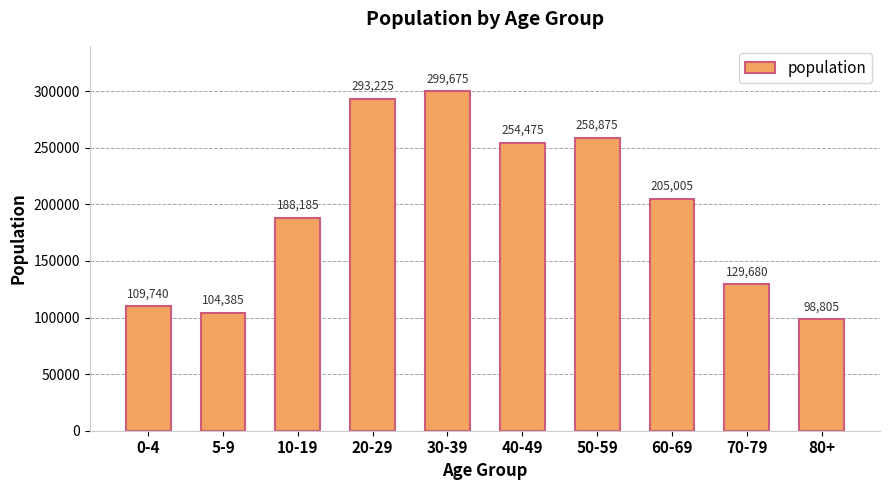

What is the approximate value at 20-29, to the nearest 100?

293200